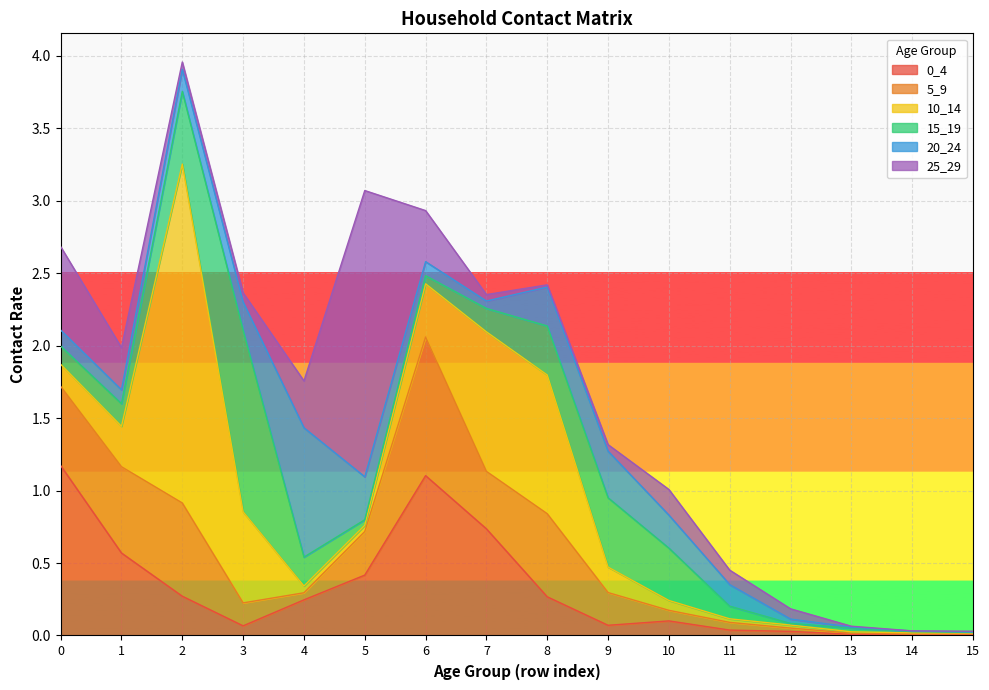

Between 9 and 13, which series saw the biggest shift?

15_19